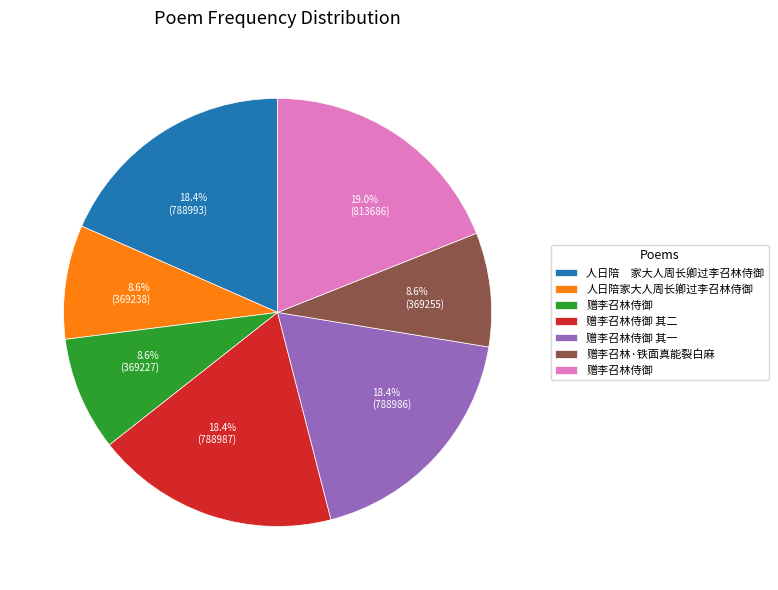

Which category has the biggest portion of the pie?

19.0% (813686)